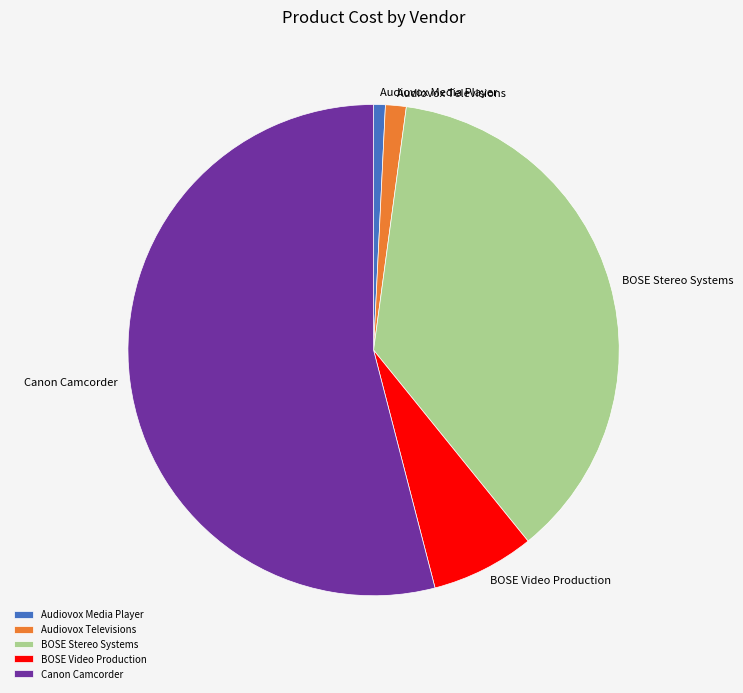

Is it true that Canon Camcorder is 54% of the pie?

True